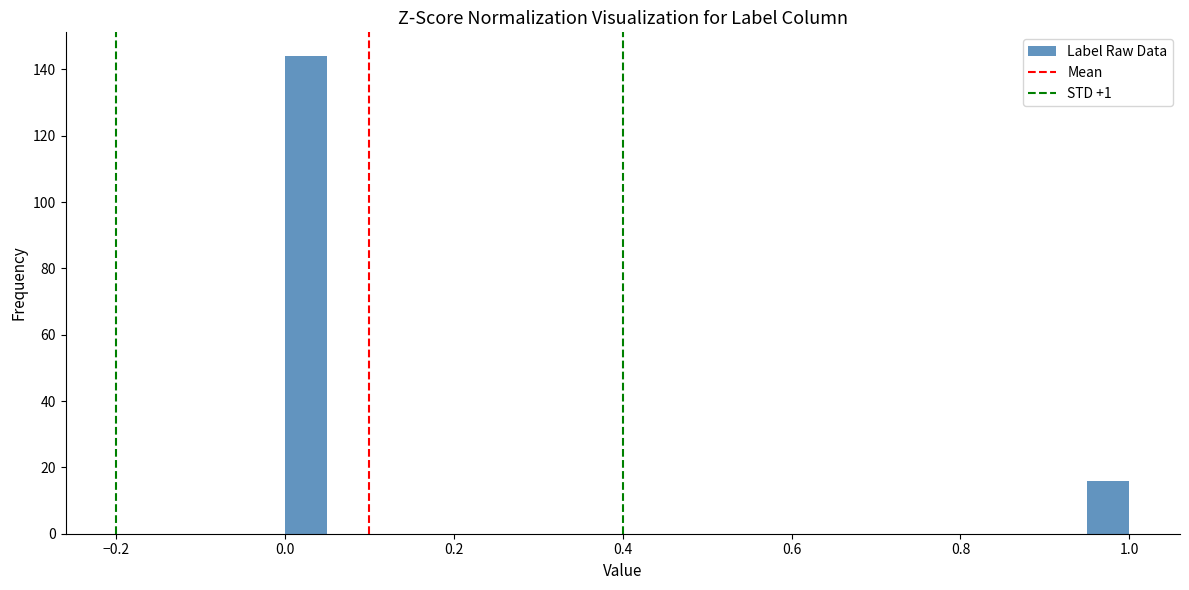

Around what value on the x-axis is the tallest bar? Give the approximate position of its centre, as read against the axis.

0.02